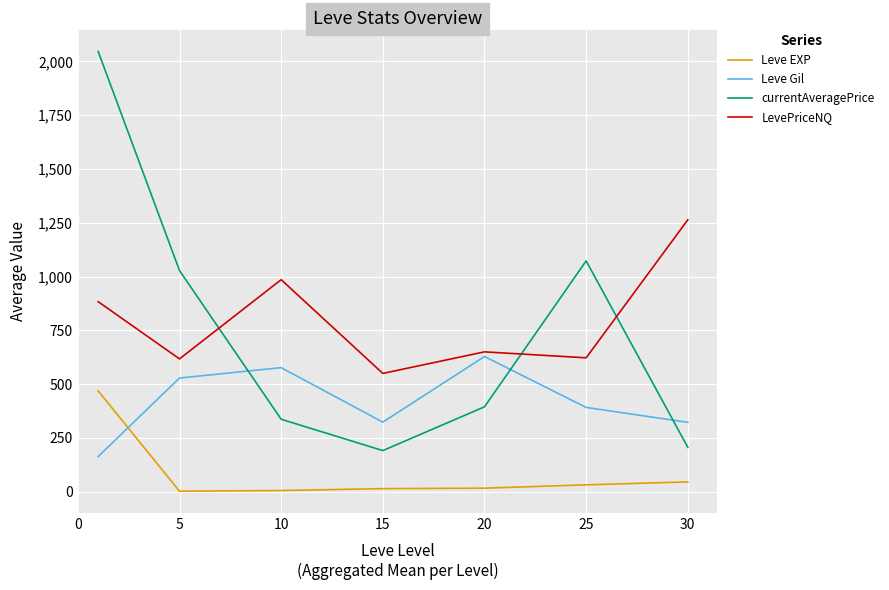

True or false: LevePriceNQ and currentAveragePrice intersect in this chart.

True